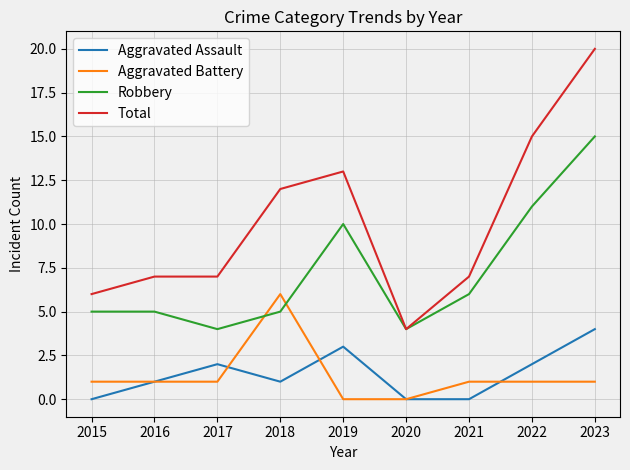

Which series changed the most between 2015 and 2023?

Total